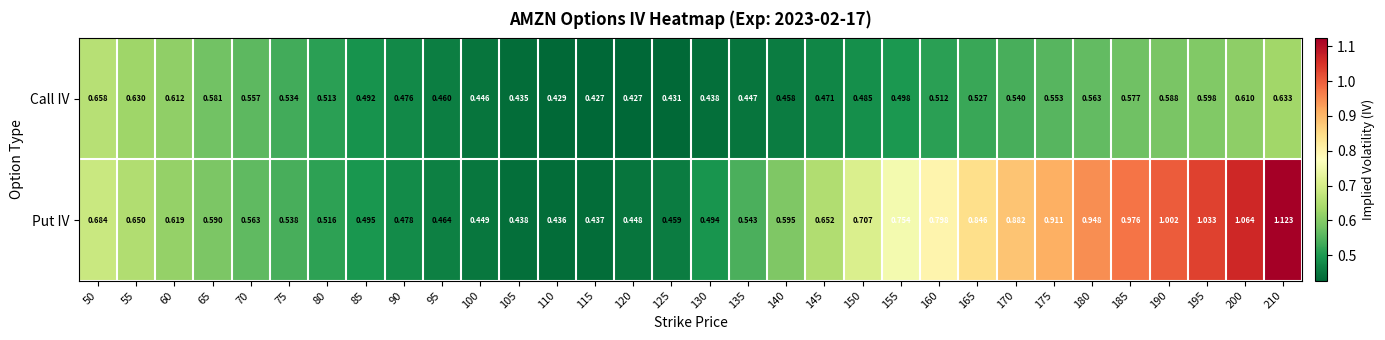

Which series has the largest total across all categories?

Put IV